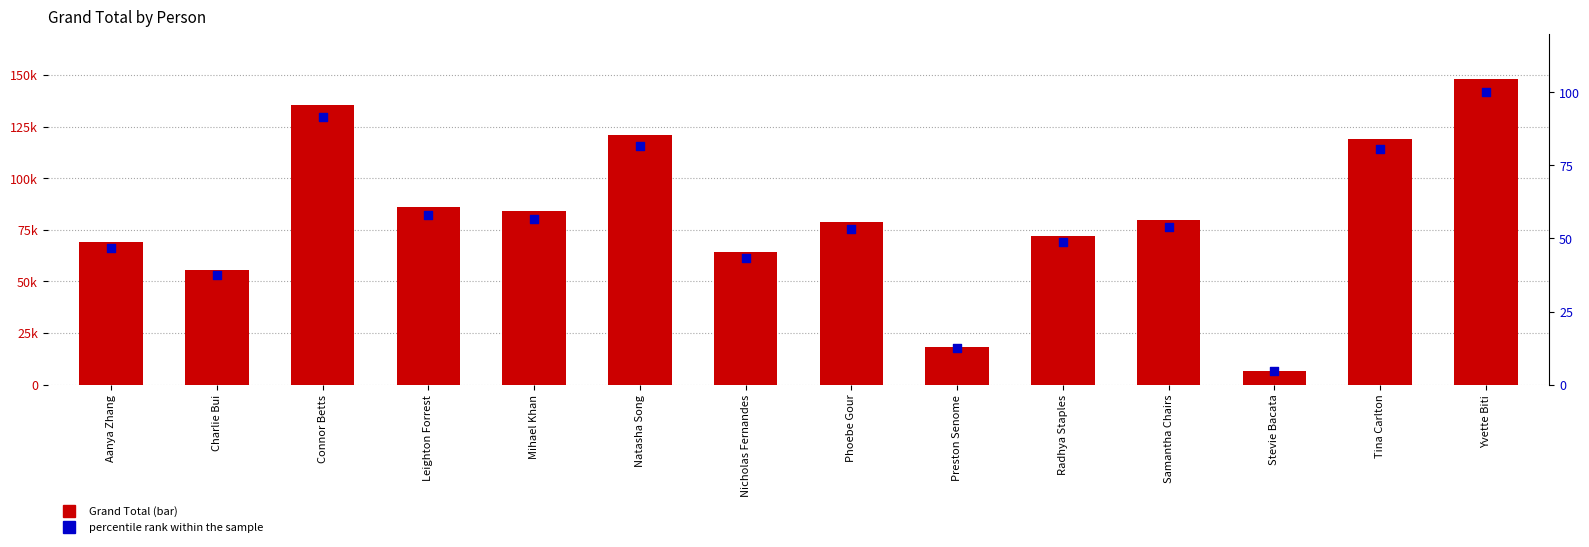

Which series reaches the maximum Y coordinate?

Grand Total